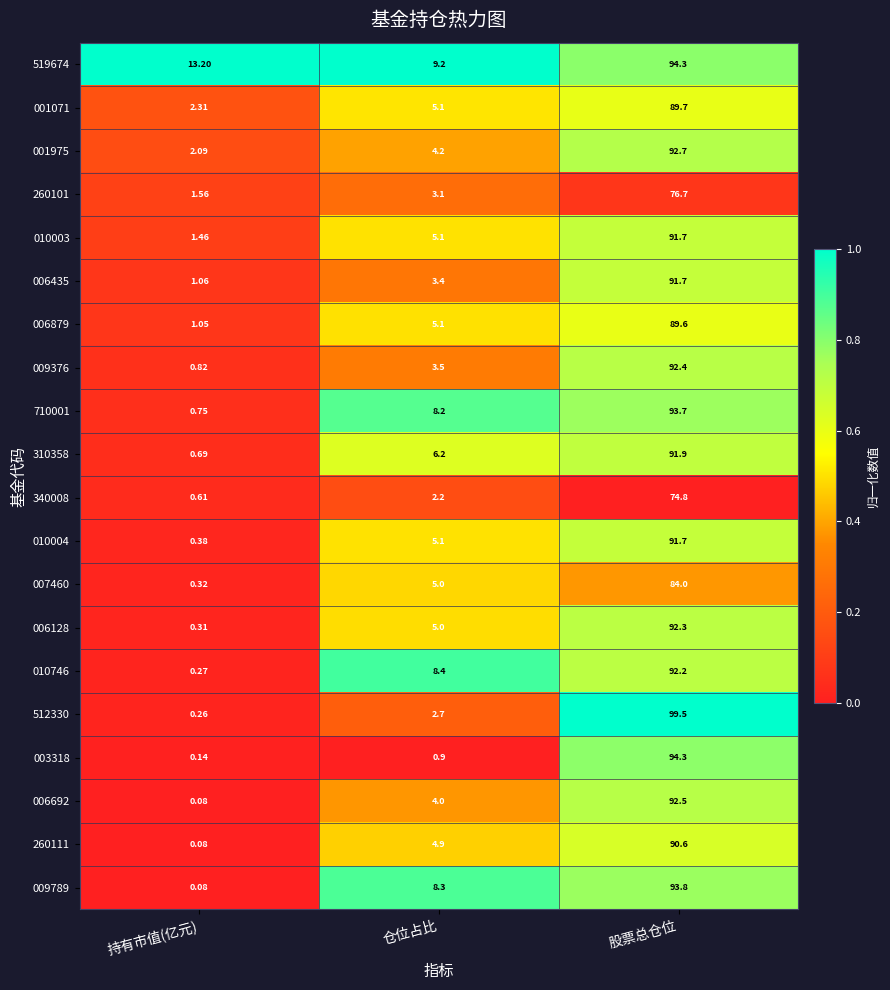

Rank the categories by 010003 value from lowest to highest.

持有市值(亿元), 仓位占比, 股票总仓位